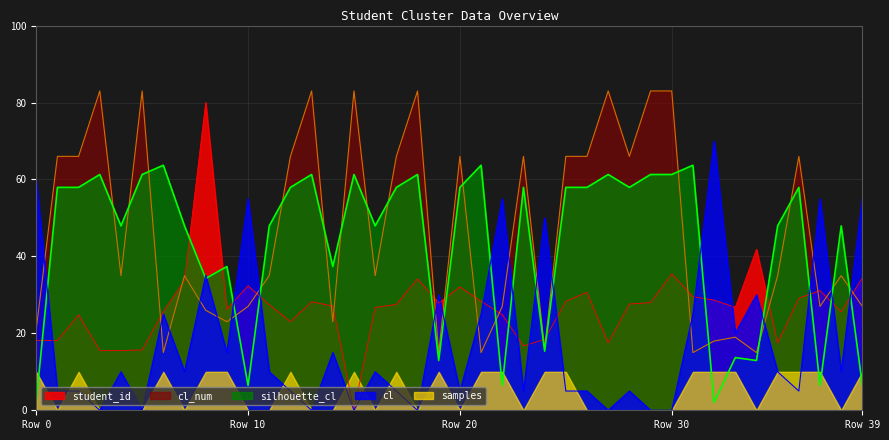

Where is the first local maximum for cl?

4